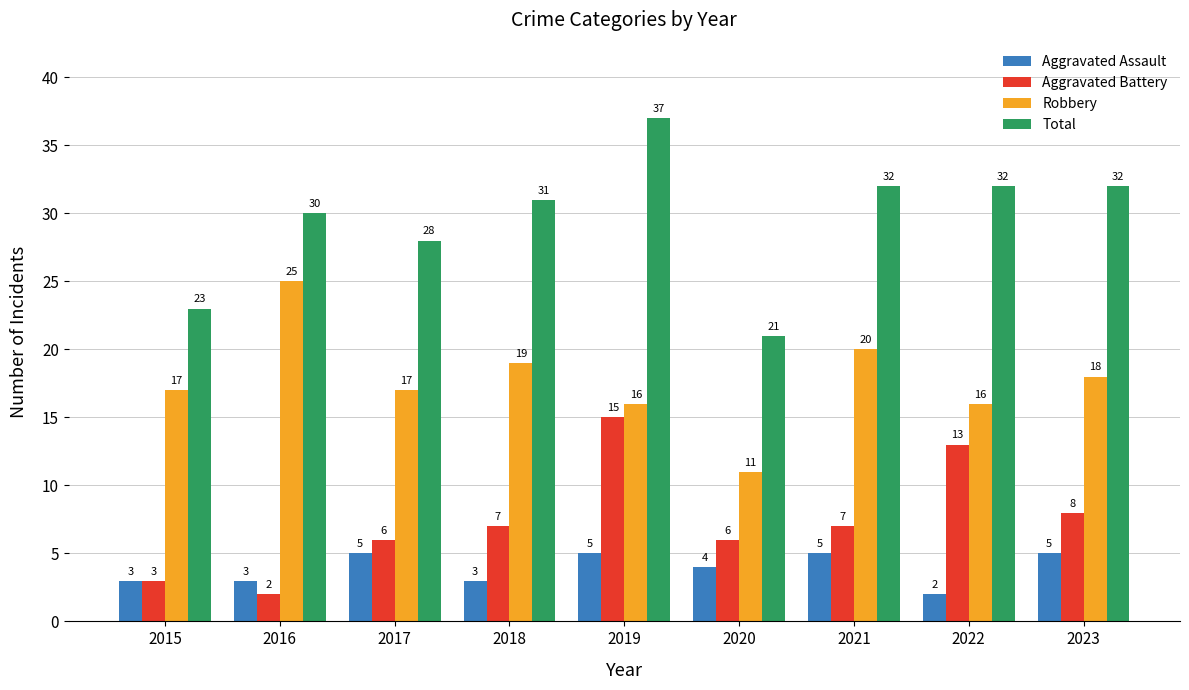

What is the minimum value shown in the chart?

2